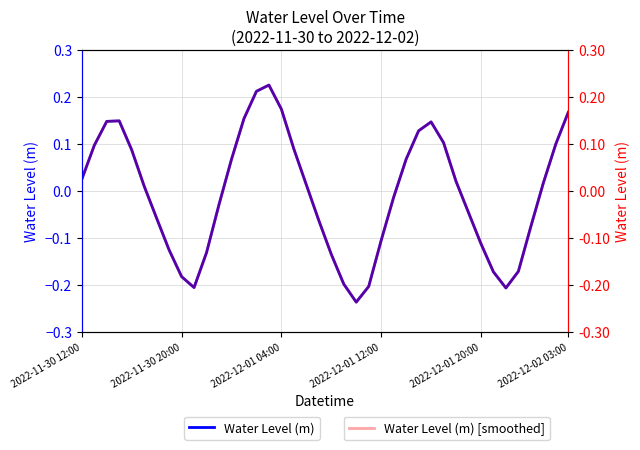

What is the sum of all Water Level (m) values?

-0.3